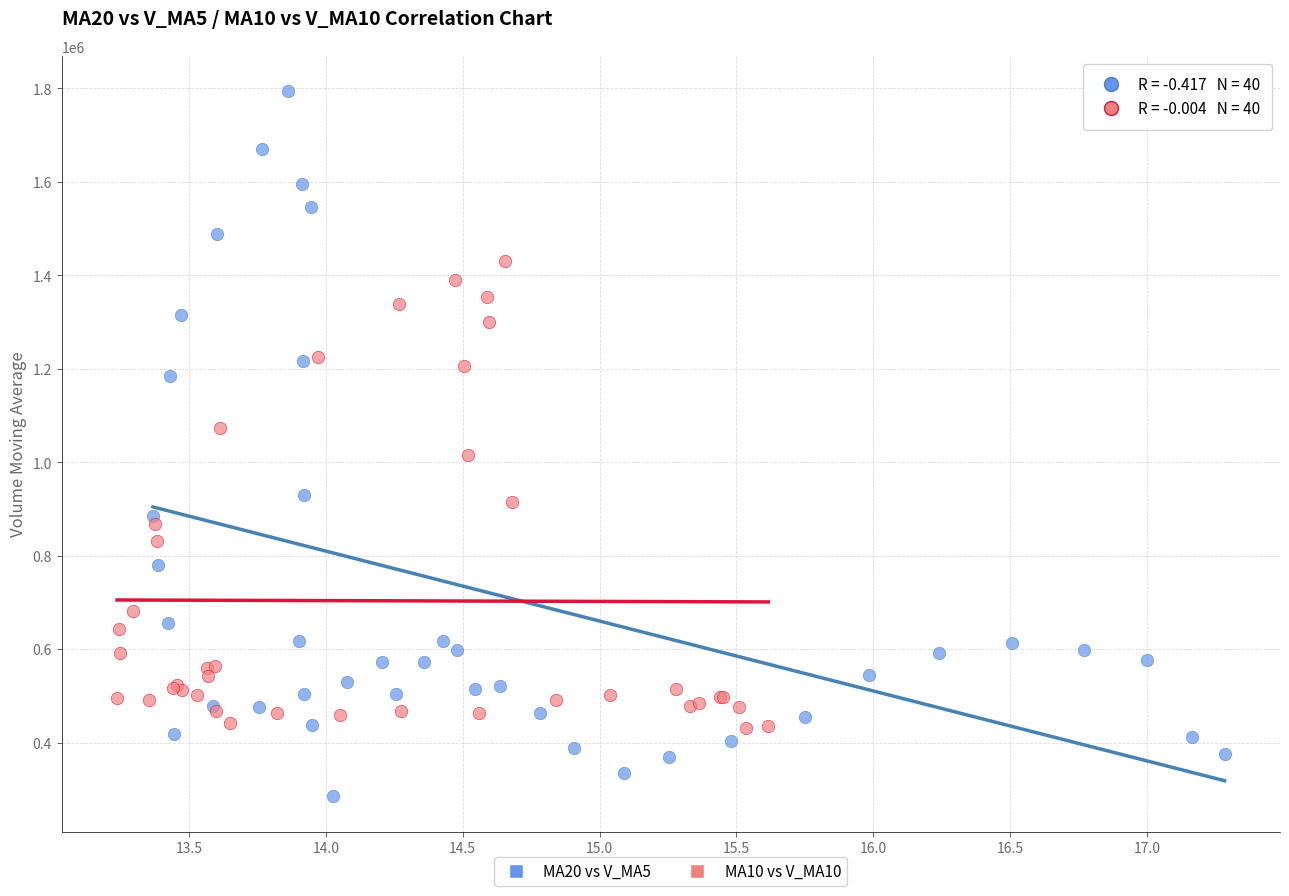

Which series has the widest spread of Y values?

MA20 vs V_MA5